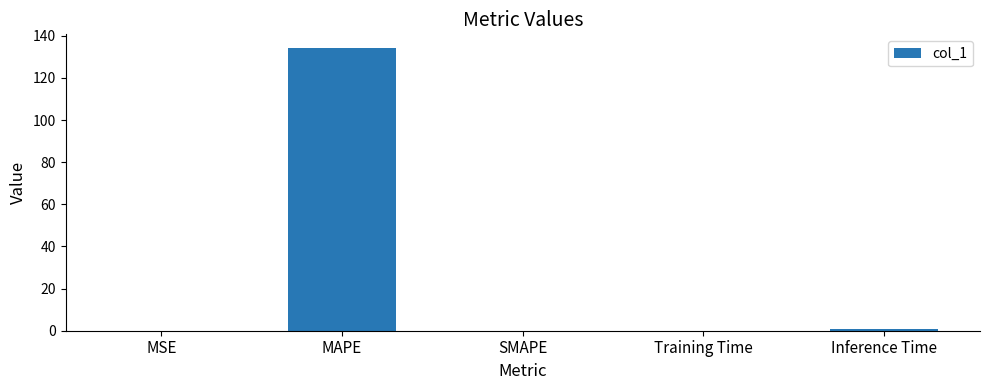

At which category does the chart reach its peak across all series?

MAPE